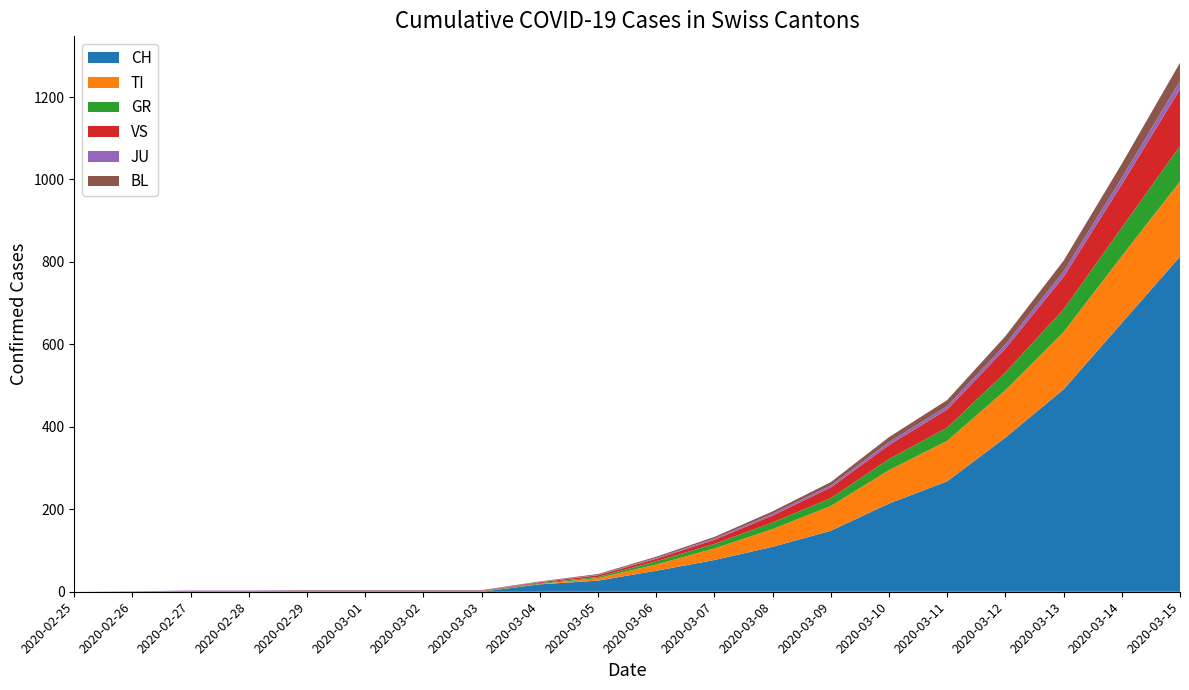

Reading right to left, extract all data points from this chart.

CH: 813	652	491	374	268	214	148	109	77	51	27	18	0	0	0	0	0	0	0	0
TI: 182	162	139	115	98	81	60	43	28	15	6	1	0	0	0	0	0	0	0	0
GR: 86	69	55	43	32	27	19	16	11	8	3	2	1	1	1	1	1	1	1	0
VS: 138	105	79	58	44	34	26	17	10	6	4	2	1	1	1	1	1	1	0	0
JU: 20	16	13	10	8	7	5	4	3	2	1	1	1	1	1	1	1	1	0	0
BL: 44	34	26	20	15	12	8	6	4	3	2	1	1	1	1	1	0	0	0	0